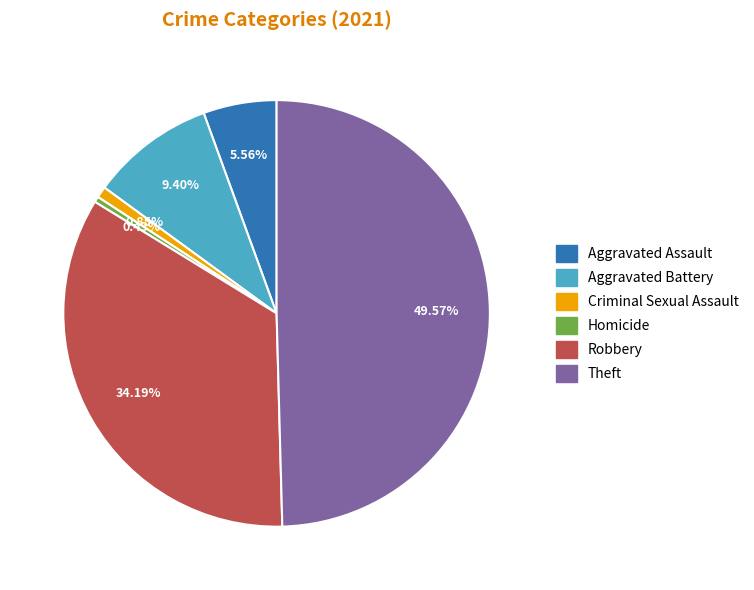

Which slice is the largest?

Theft